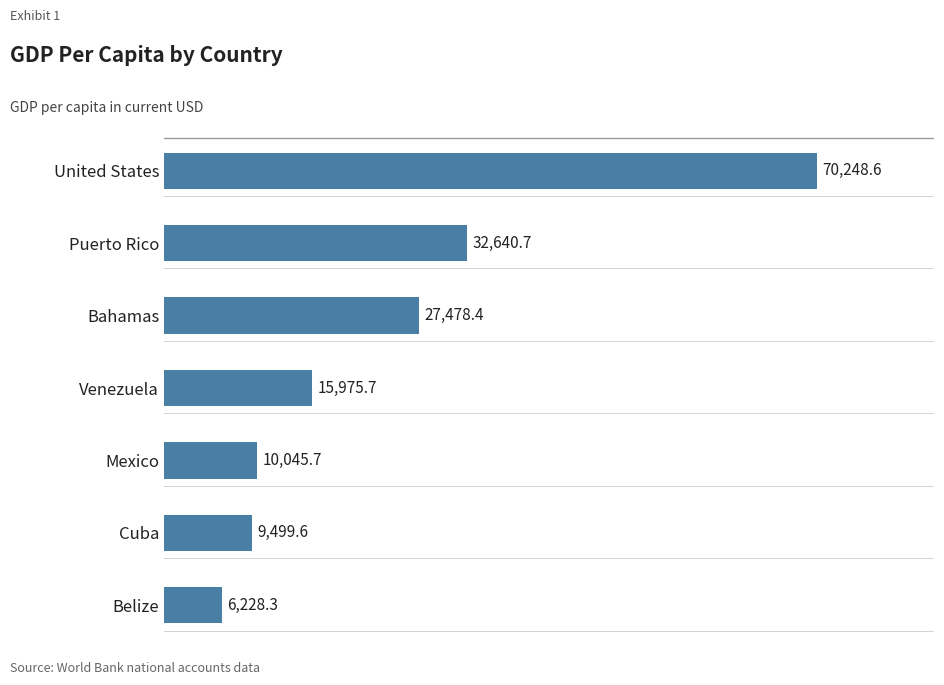

Read the value at Belize.

6228.3